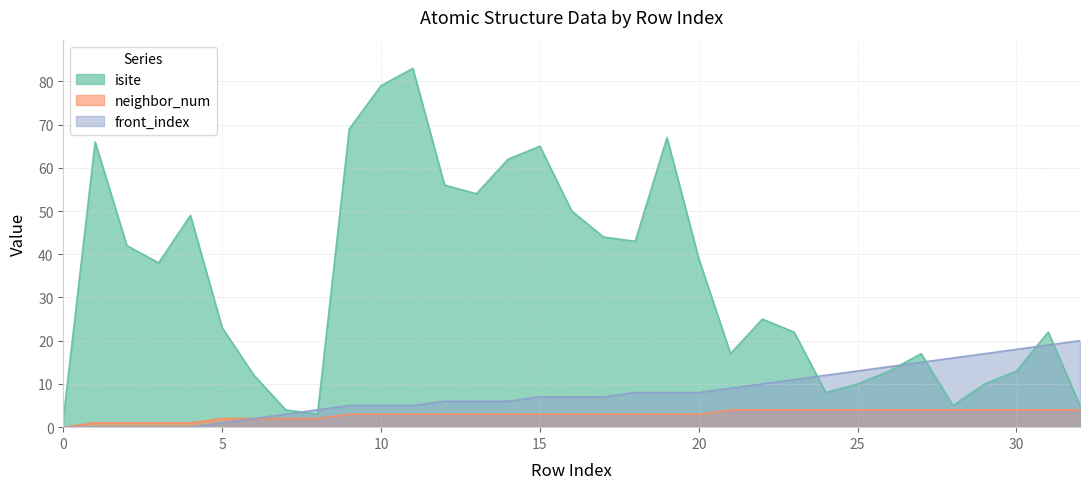

Reading left to right, extract all data points from this chart.

isite: 2	66	42	38	49	23	12	4	3	69	79	83	56	54	62	65	50	44	43	67	39	17	25	22	8	10	13	17	5	10	13	22	5
neighbor_num: 0	1	1	1	1	2	2	2	2	3	3	3	3	3	3	3	3	3	3	3	3	4	4	4	4	4	4	4	4	4	4	4	4
front_index: 0	0	0	0	0	1	2	3	4	5	5	5	6	6	6	7	7	7	8	8	8	9	10	11	12	13	14	15	16	17	18	19	20